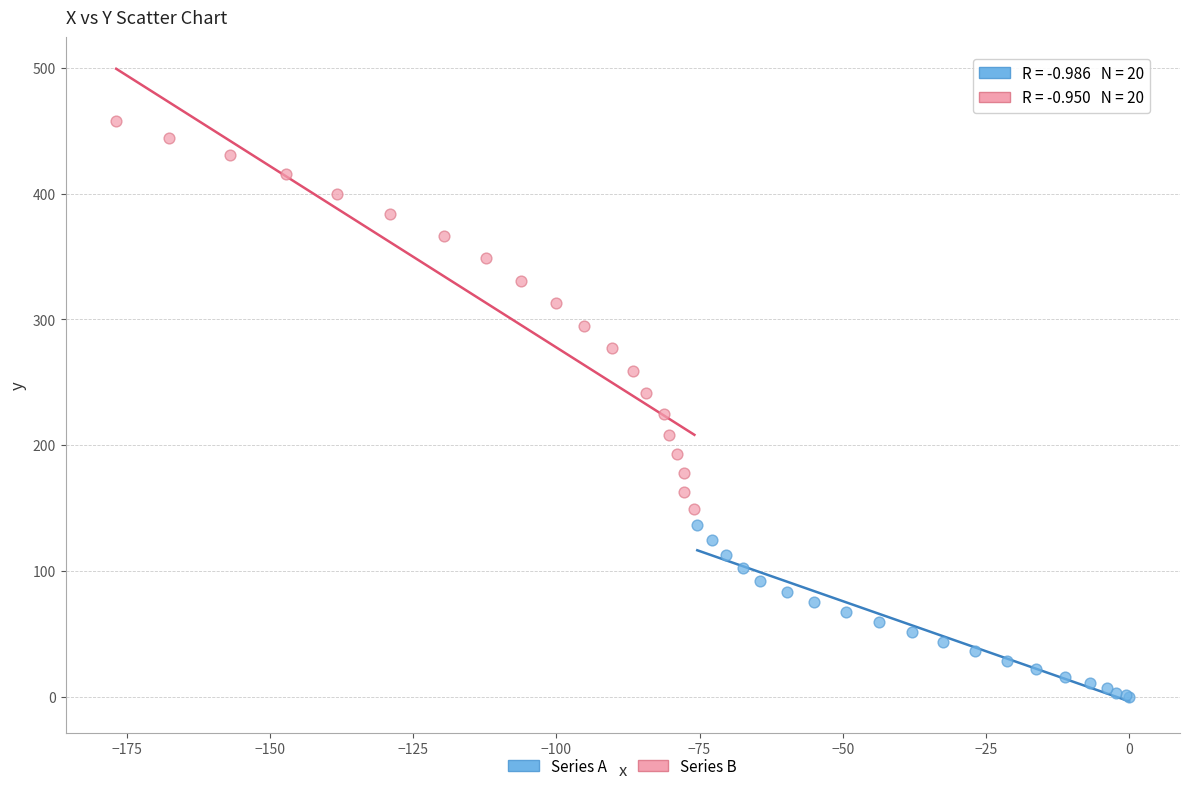

Which series contains the highest Y value?

Series B